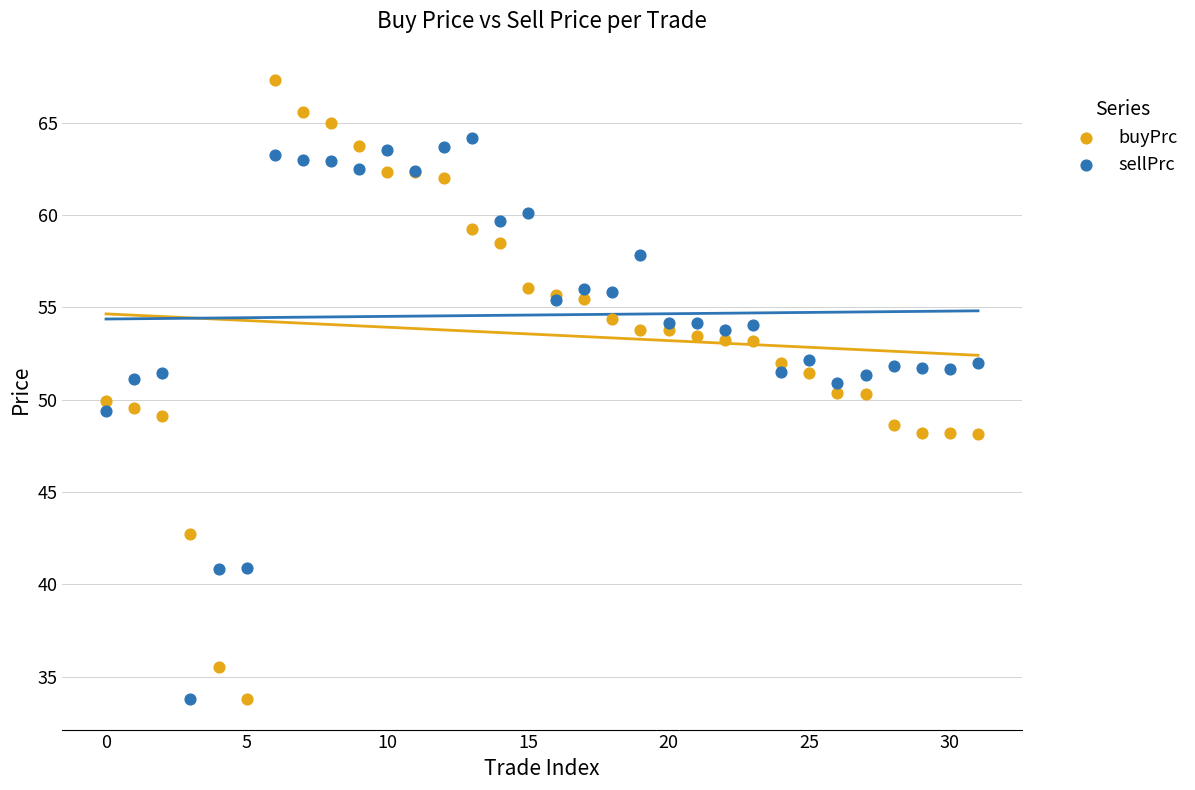

Which series contains the highest Y value?

buyPrc